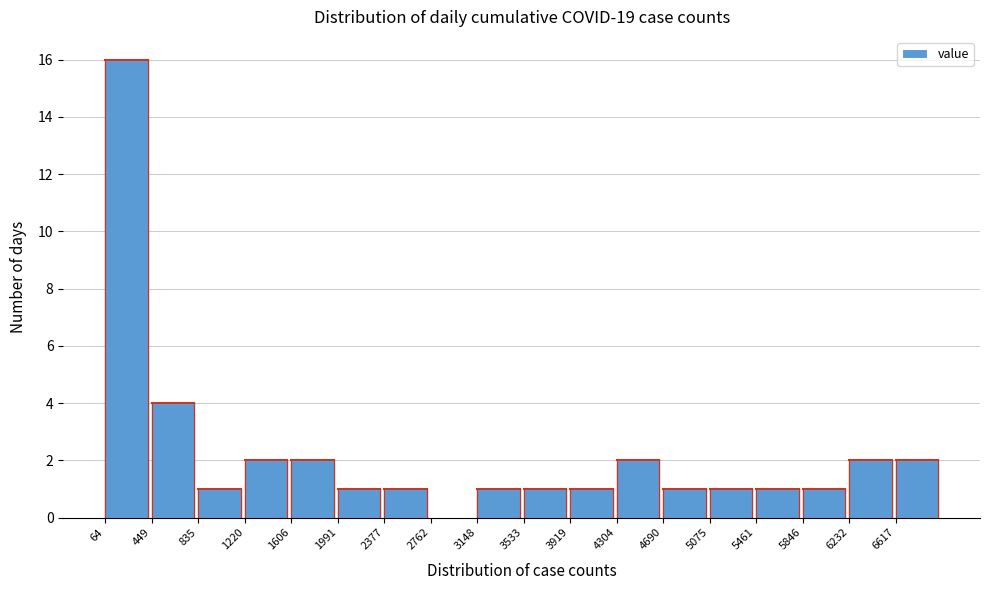

How tall is the bar that spans 1600 to 2000 on the x-axis? Neither the bar edges nor the heights are printed on the chart, so give them approximately, as read against the axes.

2